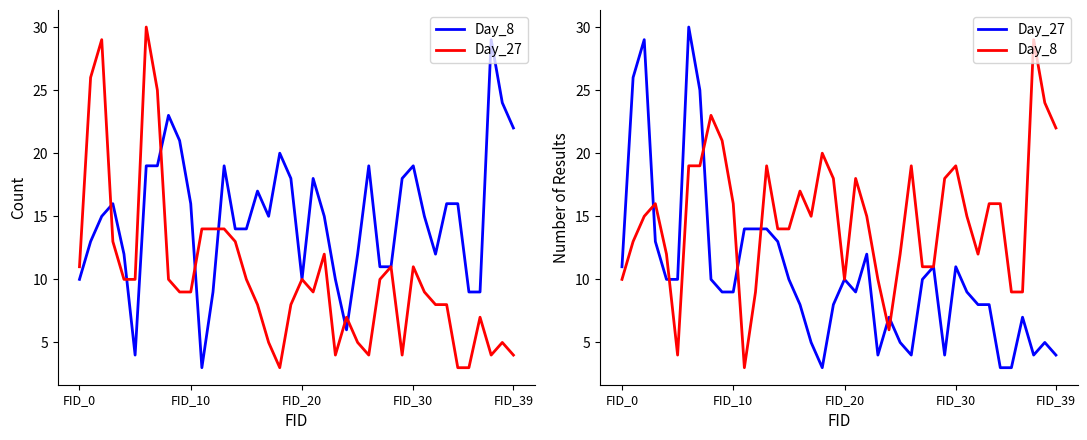

Where does the Day_27 series first go above 9?

FID_0